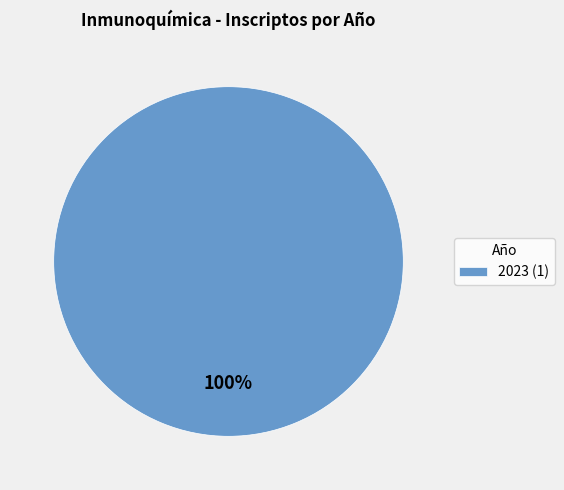

The 2023 (1) slice represents 100% of the pie. True or false?

True